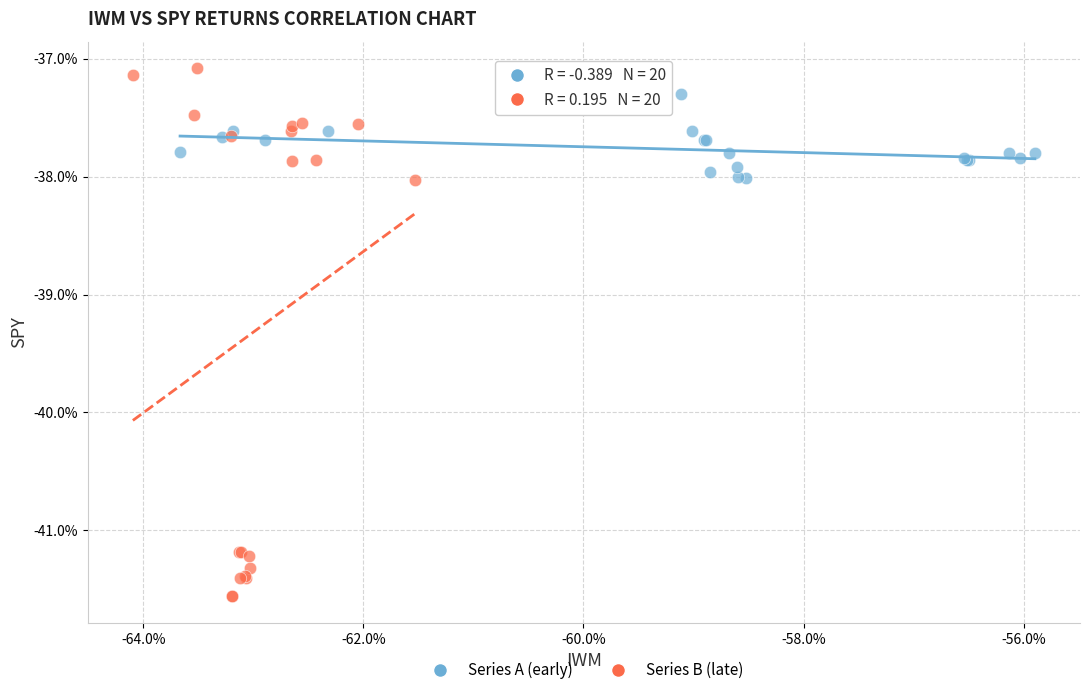

Which series contains the highest Y value?

Series B (late)